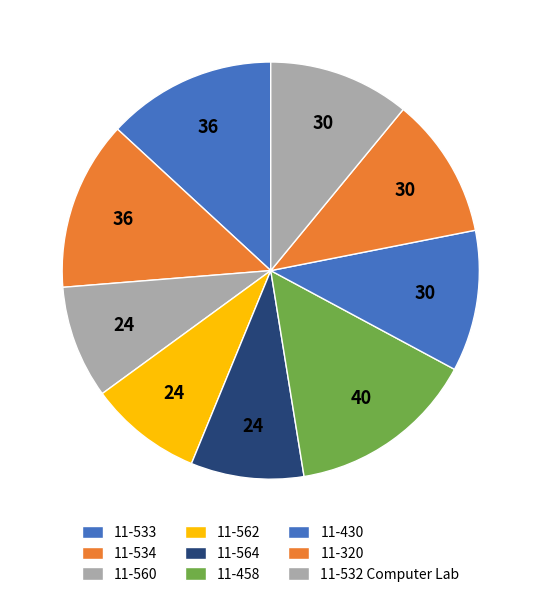

Which has a higher value, 11-534 or 11-564?

11-534